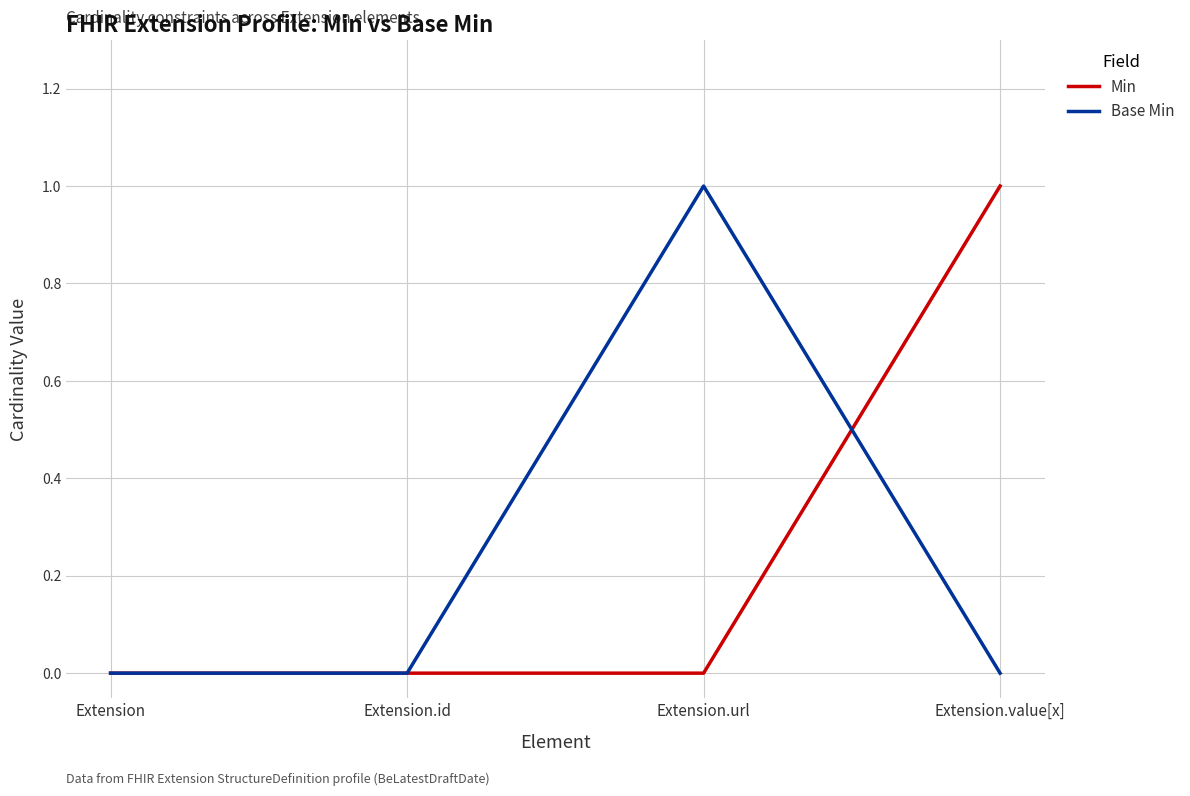

What is the maximum value for Min?

1